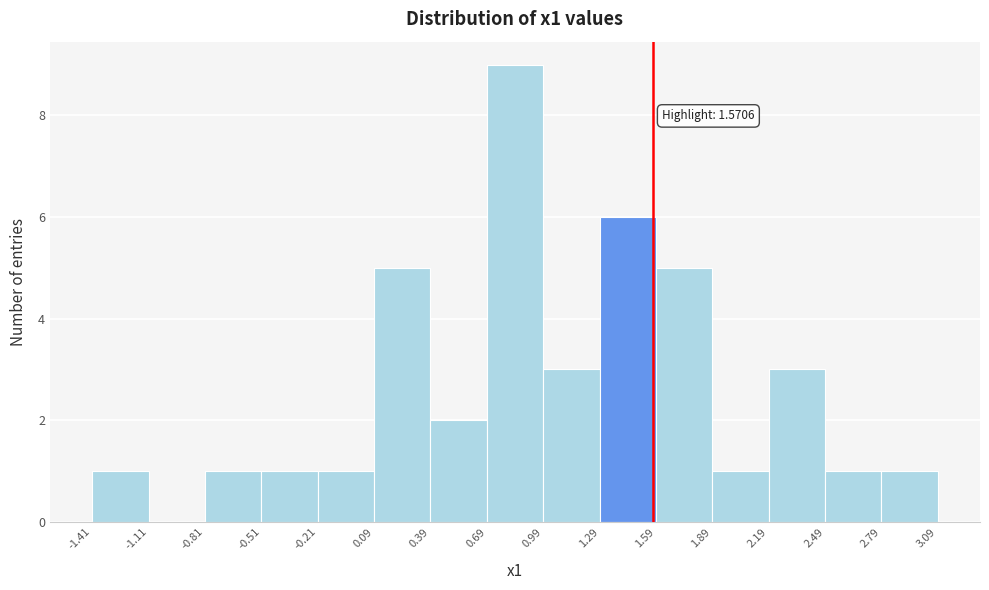

Which range on the x-axis has the tallest bar?

0.69 to 0.99